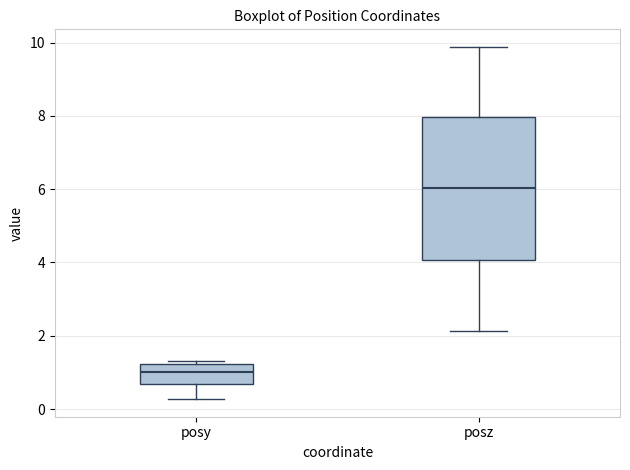

Reading left to right, transcribe this box plot: for each box, give where its median line is, the range the box spans, and where its two whiskers end, as read against the y-axis. The values are not printed on the chart, so give them approximately, as read against the axis.

posy: median 1.0, box 0.6 to 1.2, whiskers 0.2 to 1.4
posz: median 6.0, box 4.0 to 8.0, whiskers 2.2 to 9.8